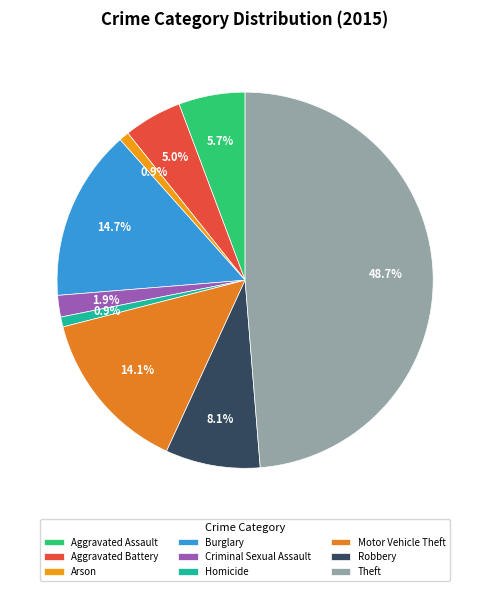

What is the smallest slice in the pie chart?

Arson